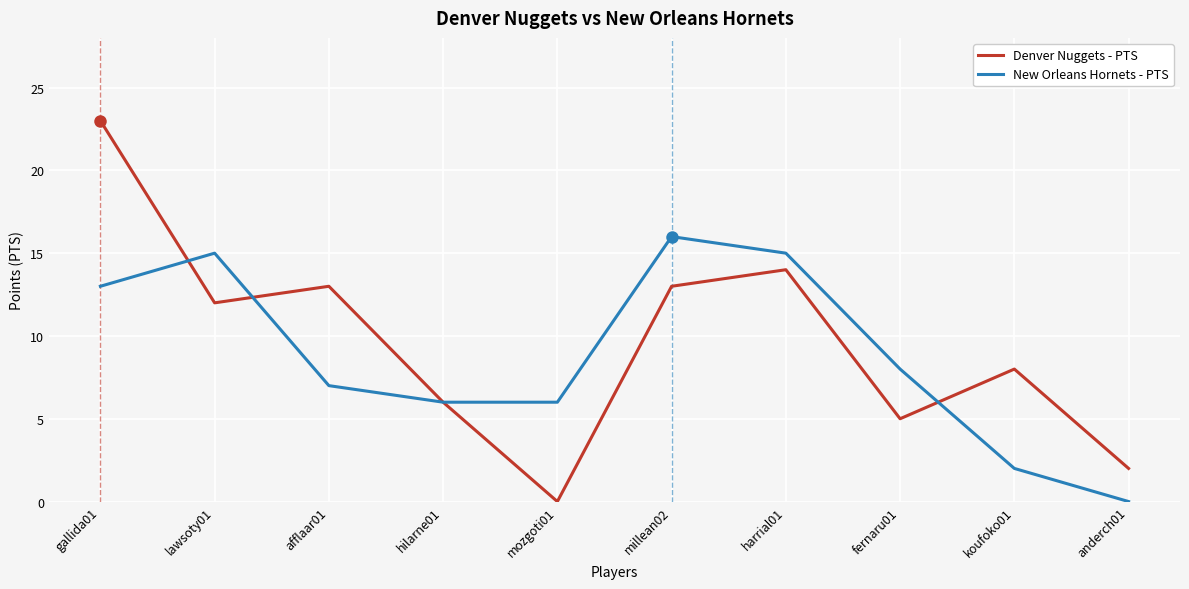

Which category has the highest value across all series?

gallida01